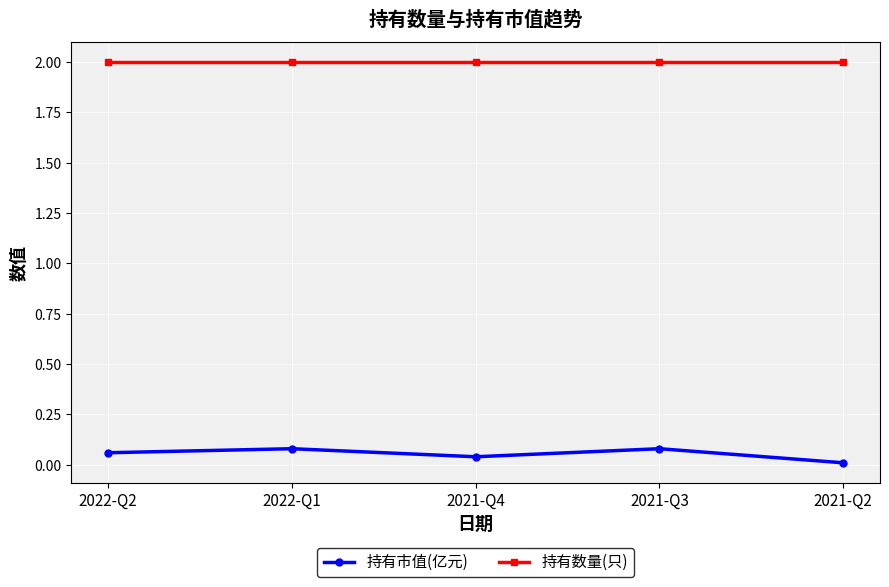

What is the label of the 5th point from the left?

2021-Q2